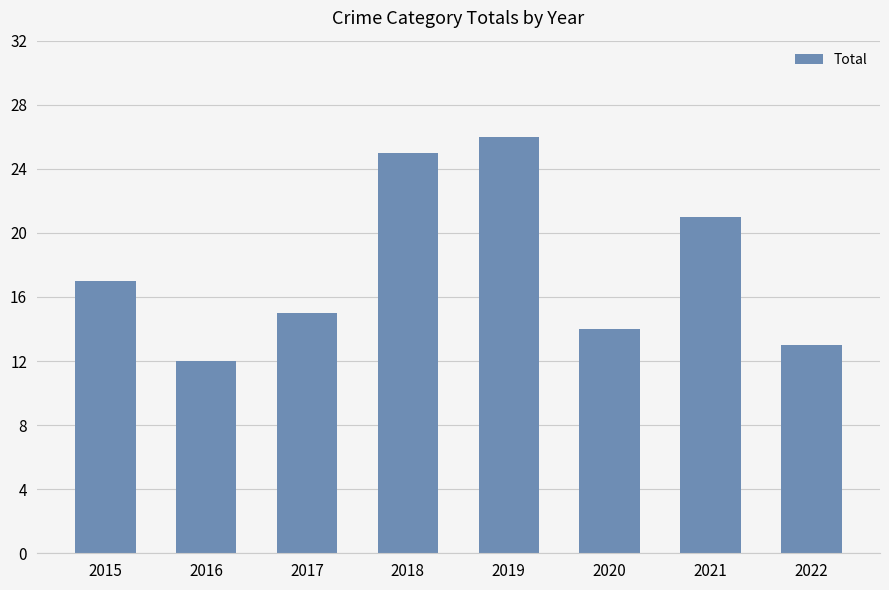

What is the difference between the maximum and second lowest values?

13